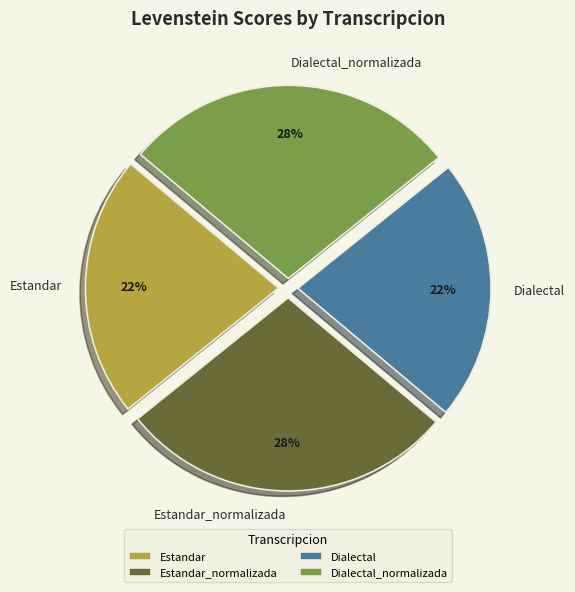

Is there a majority slice in this chart?

No